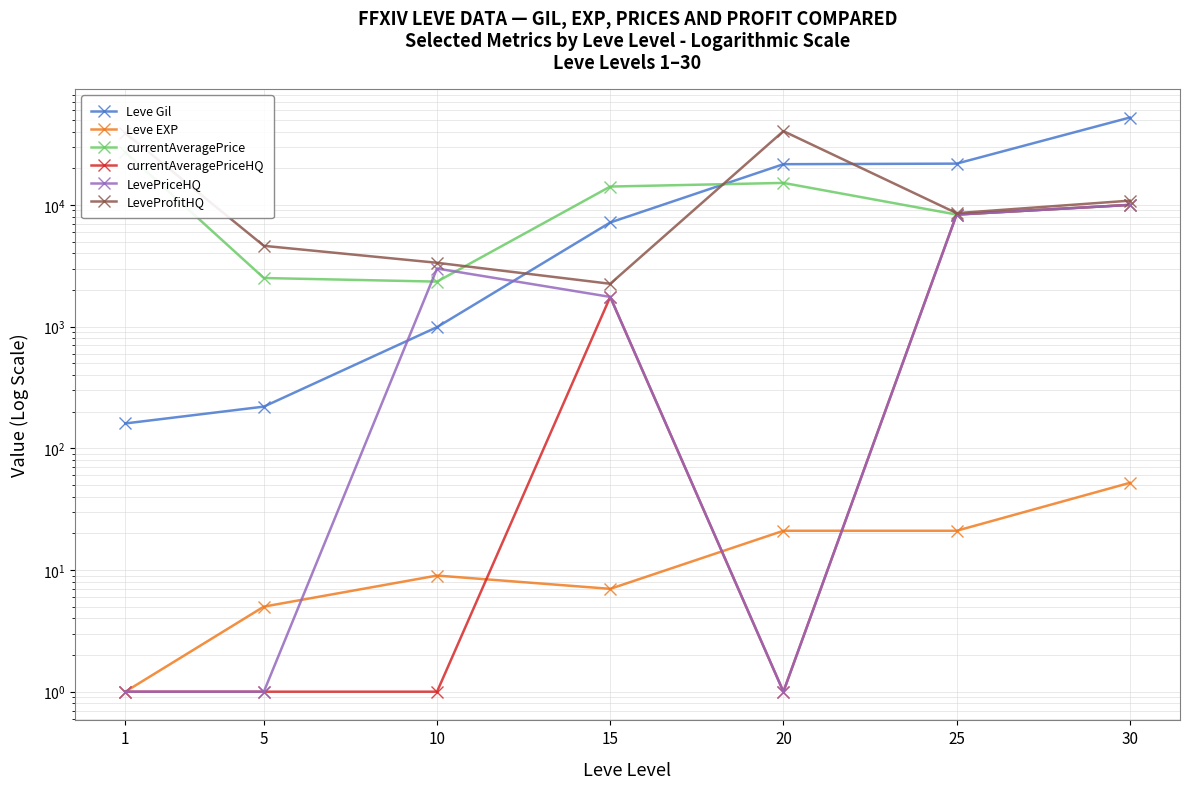

How many lines are shown in the chart?

6